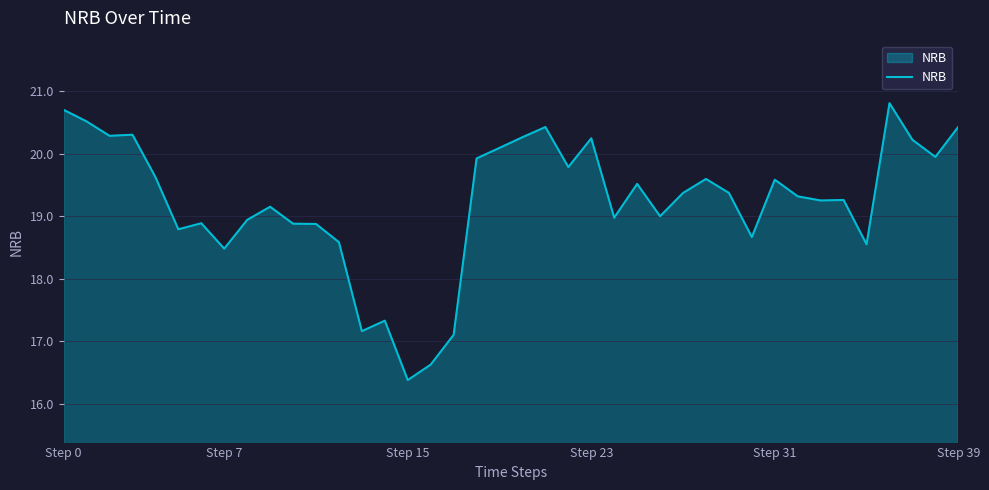

How many distinct data groups are displayed?

1